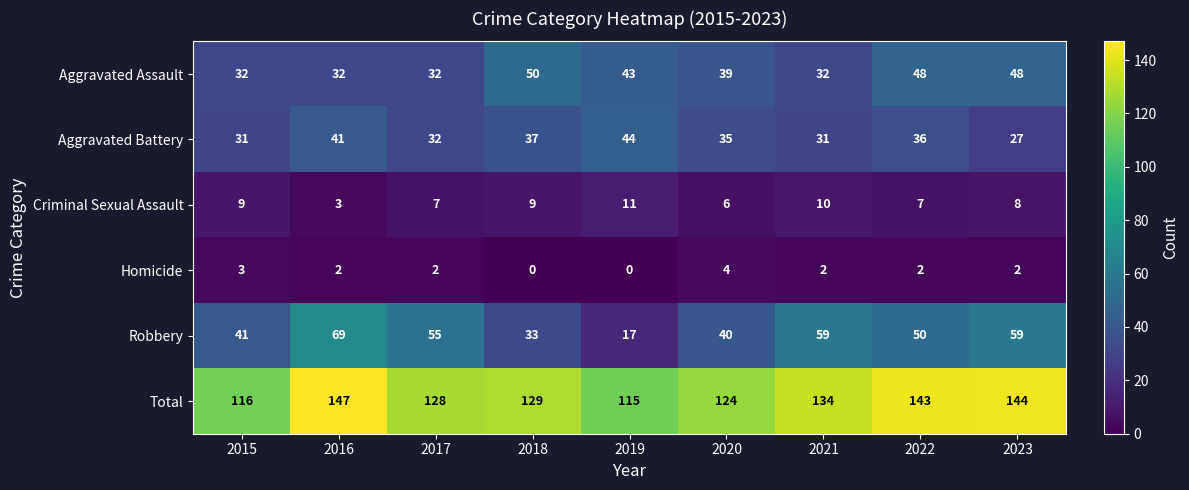

Which series has the largest range (max minus min)?

Robbery